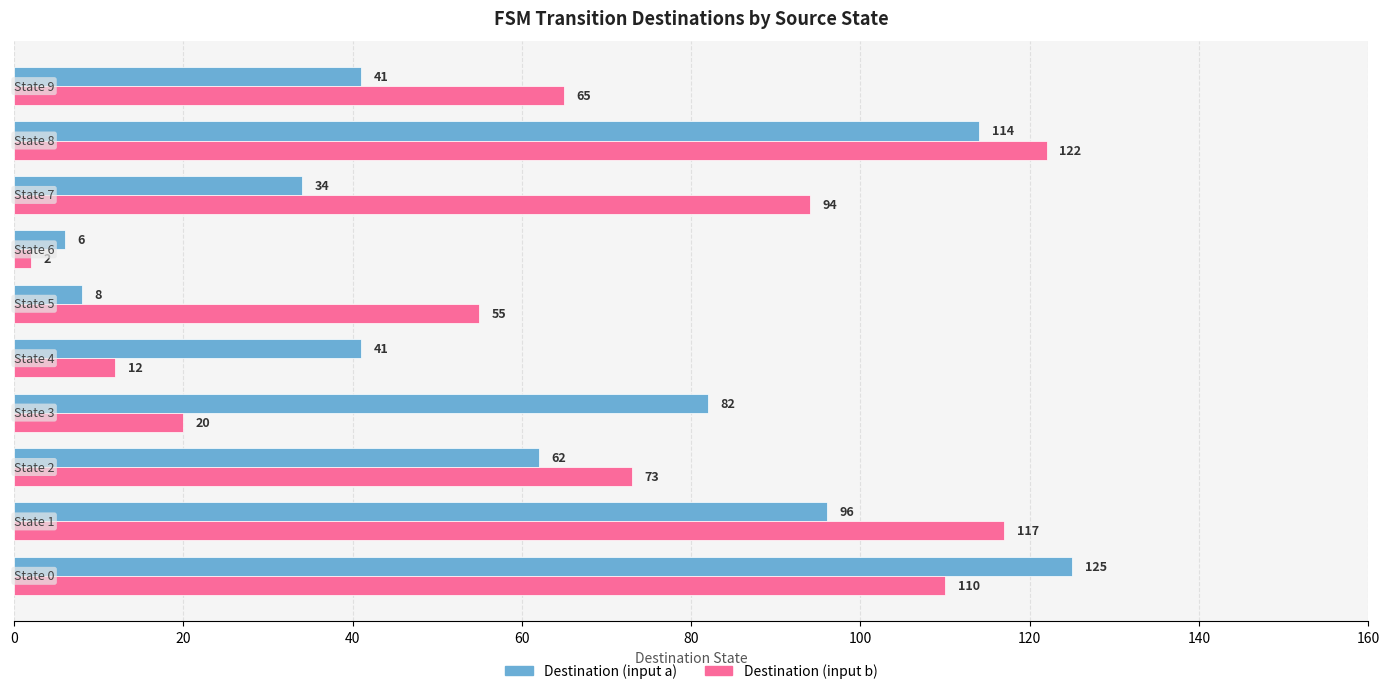

Count the number of categories in the chart.

10